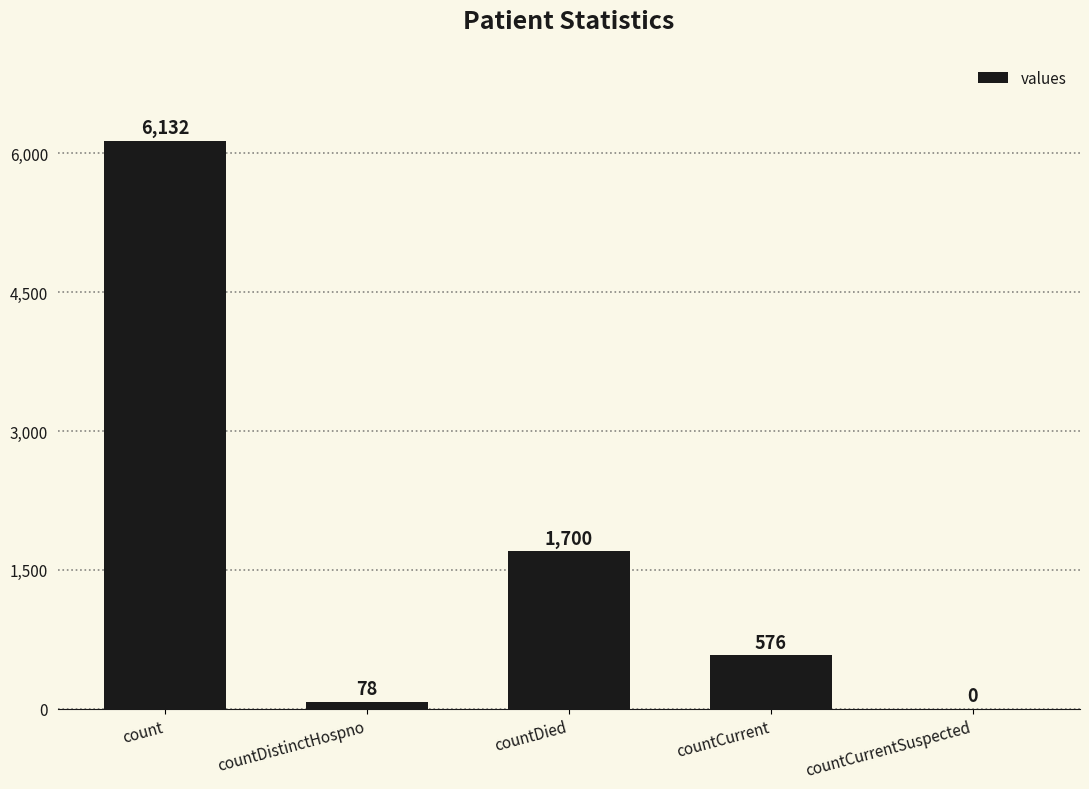

The value at count is 6132. True or false?

True